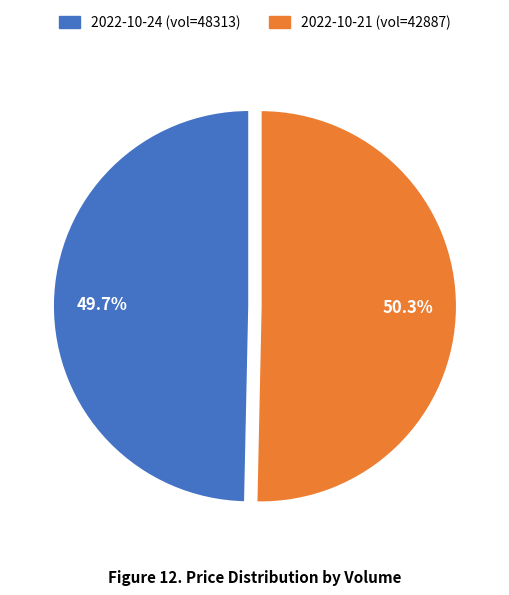

Is there any slice that represents more than half of the pie?

Yes